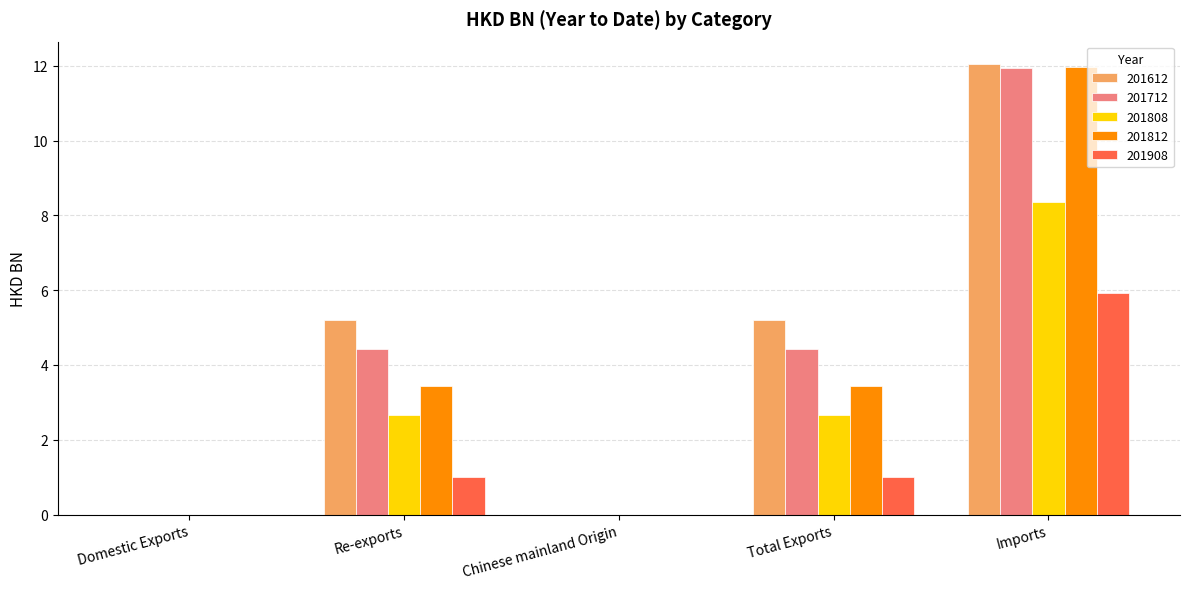

At which category is the sum across all series the highest?

Imports